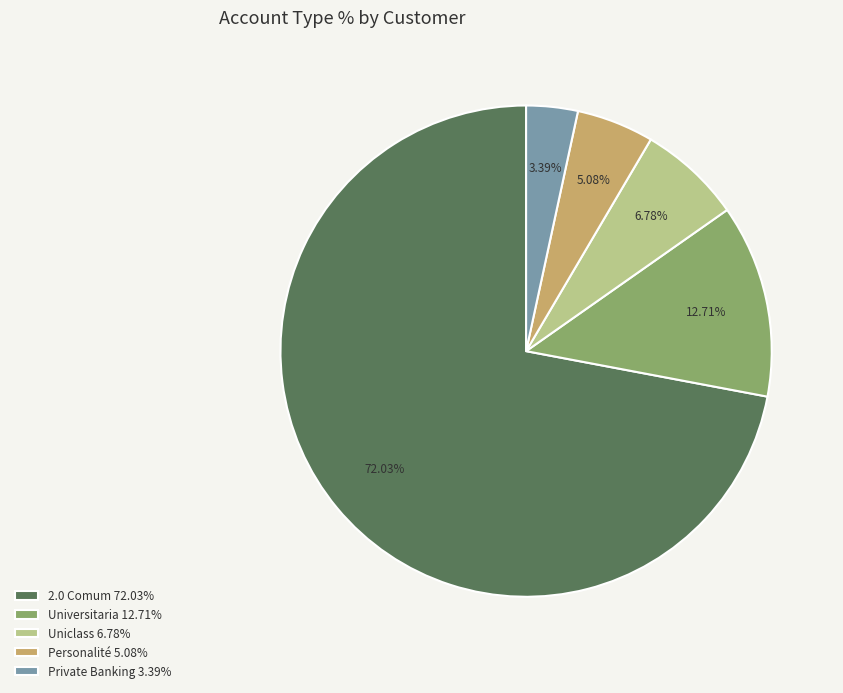

Which slice represents more than half of the pie?

2.0 Comum 72.03%